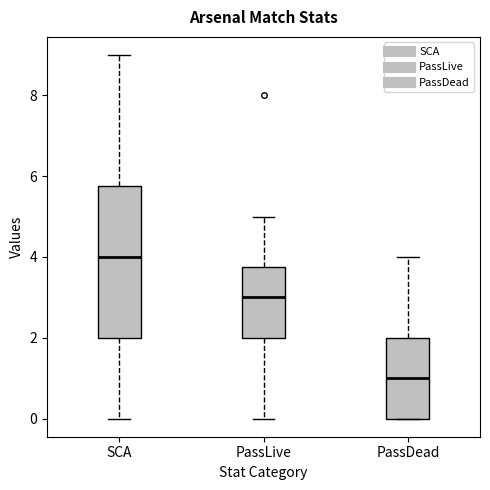

Which box's median line is the lowest?

PassDead